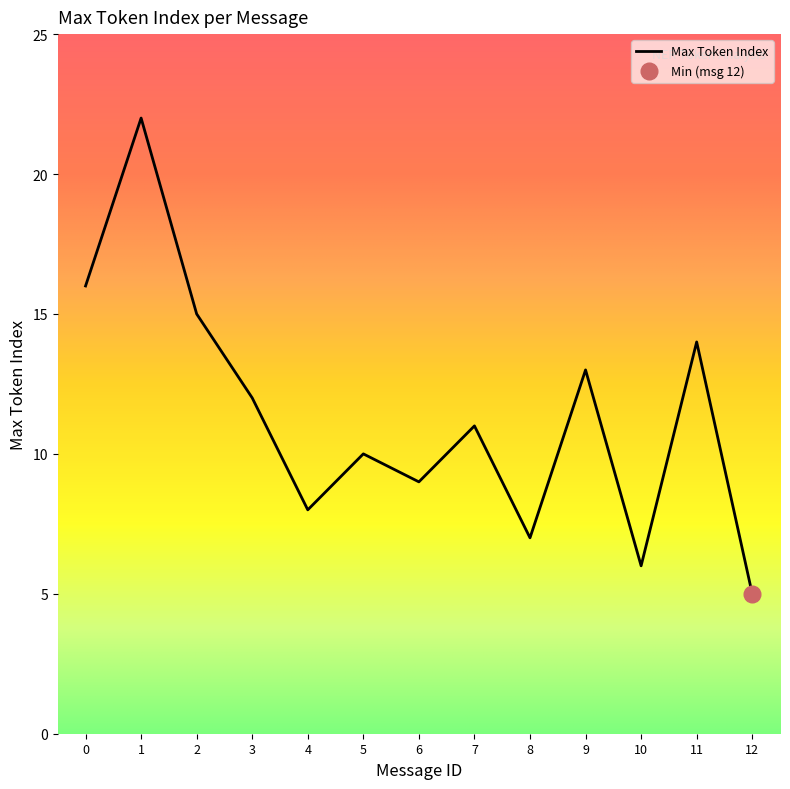

Rank the categories by Max Token Index value from highest to lowest.

1, 0, 2, 11, 9, 3, 7, 5, 6, 4, 8, 10, 12